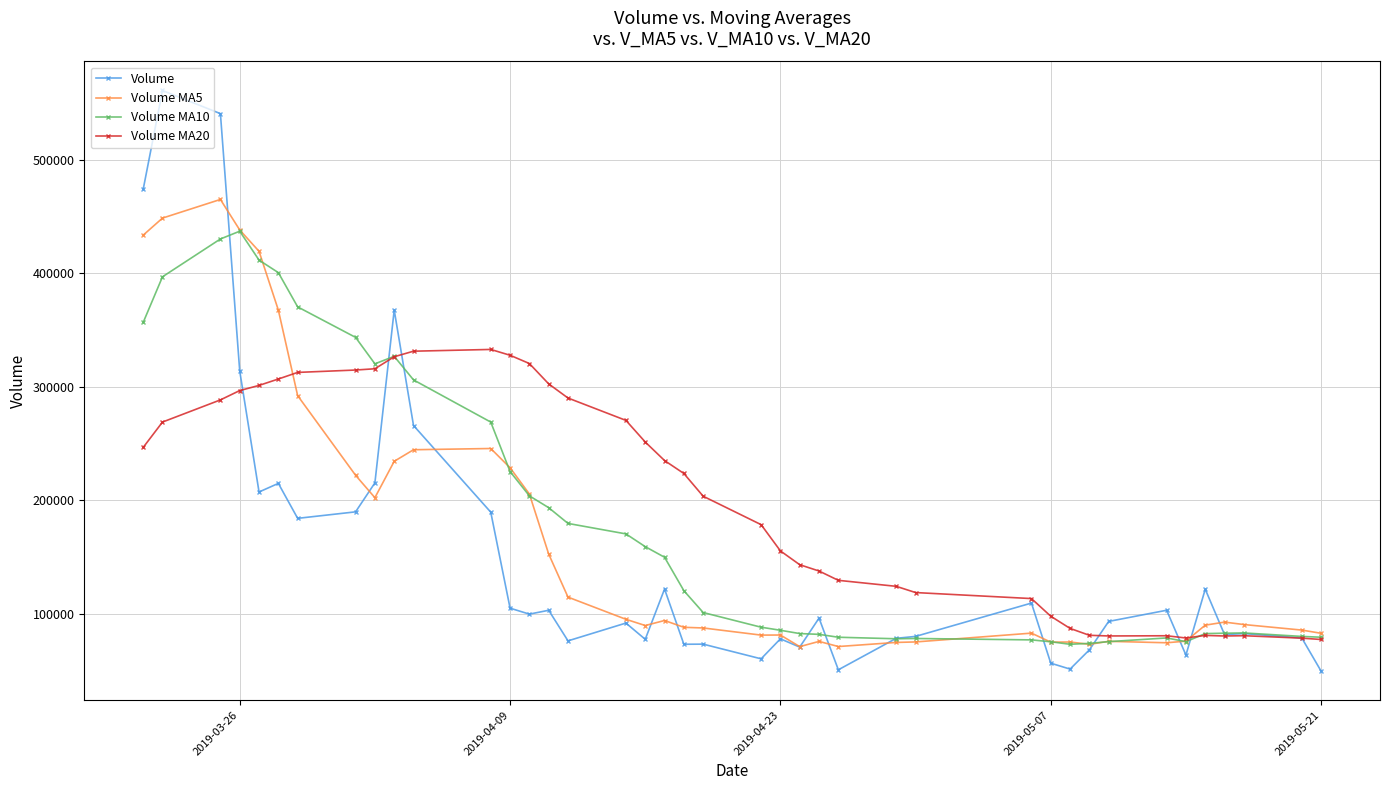

True or false: Volume has more than 2 interior local peaks.

True